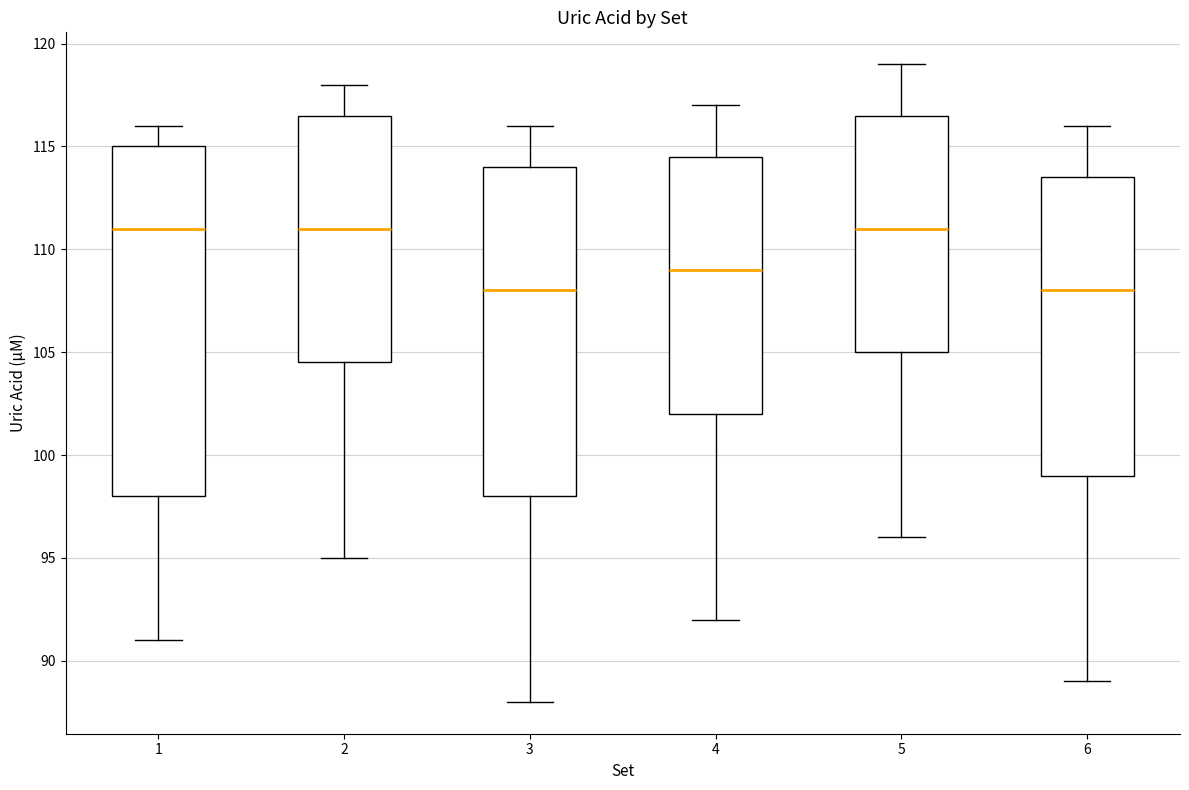

Reading left to right, read every box against the y-axis: the position of its median line, the range the box covers, and the ends of its whiskers. The values are not printed on the chart, so give them approximately, as read against the axis.

1: median 111.0, box 98.0 to 115.0, whiskers 91.0 to 116.0
2: median 111.0, box 104.5 to 116.5, whiskers 95.0 to 118.0
3: median 108.0, box 98.0 to 114.0, whiskers 88.0 to 116.0
4: median 109.0, box 102.0 to 114.5, whiskers 92.0 to 117.0
5: median 111.0, box 105.0 to 116.5, whiskers 96.0 to 119.0
6: median 108.0, box 99.0 to 113.5, whiskers 89.0 to 116.0